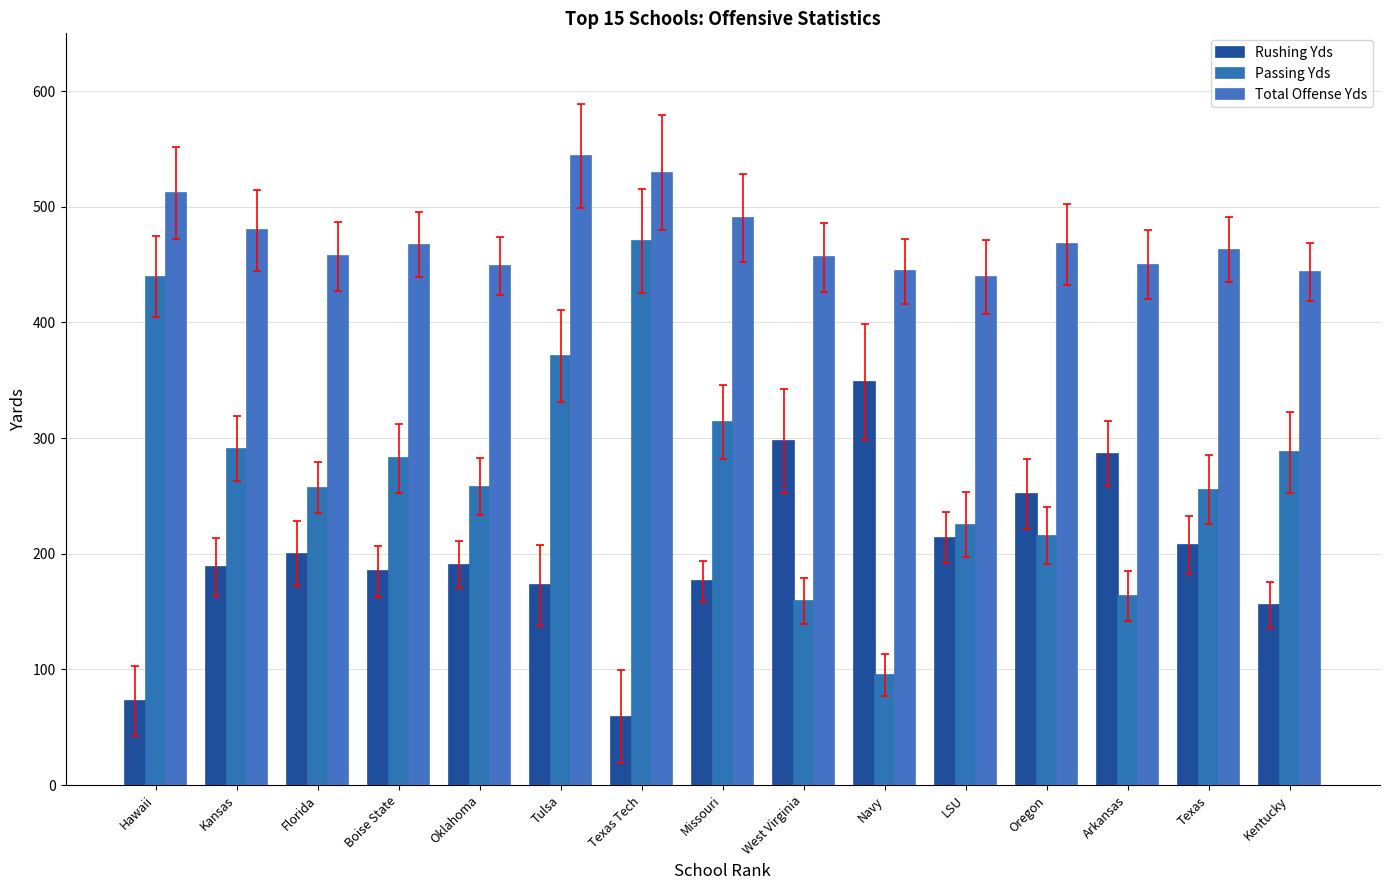

Where is Rushing Yds nearest to the value 204?

Texas